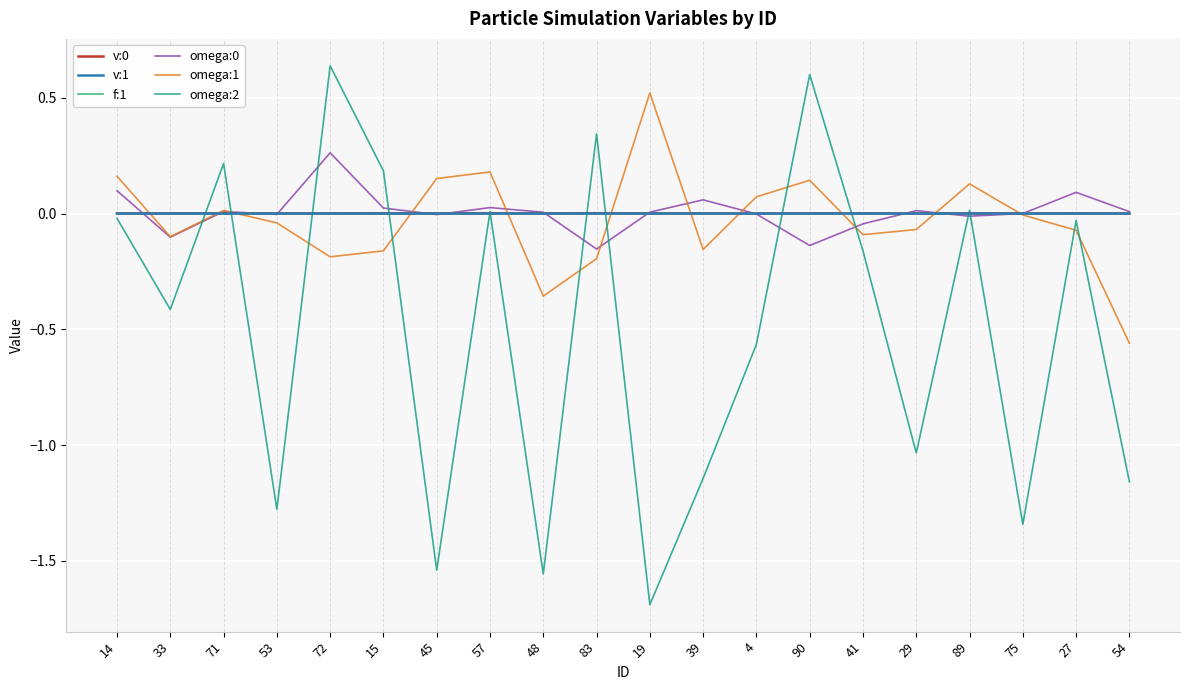

Which series has the largest range (max minus min)?

omega:2